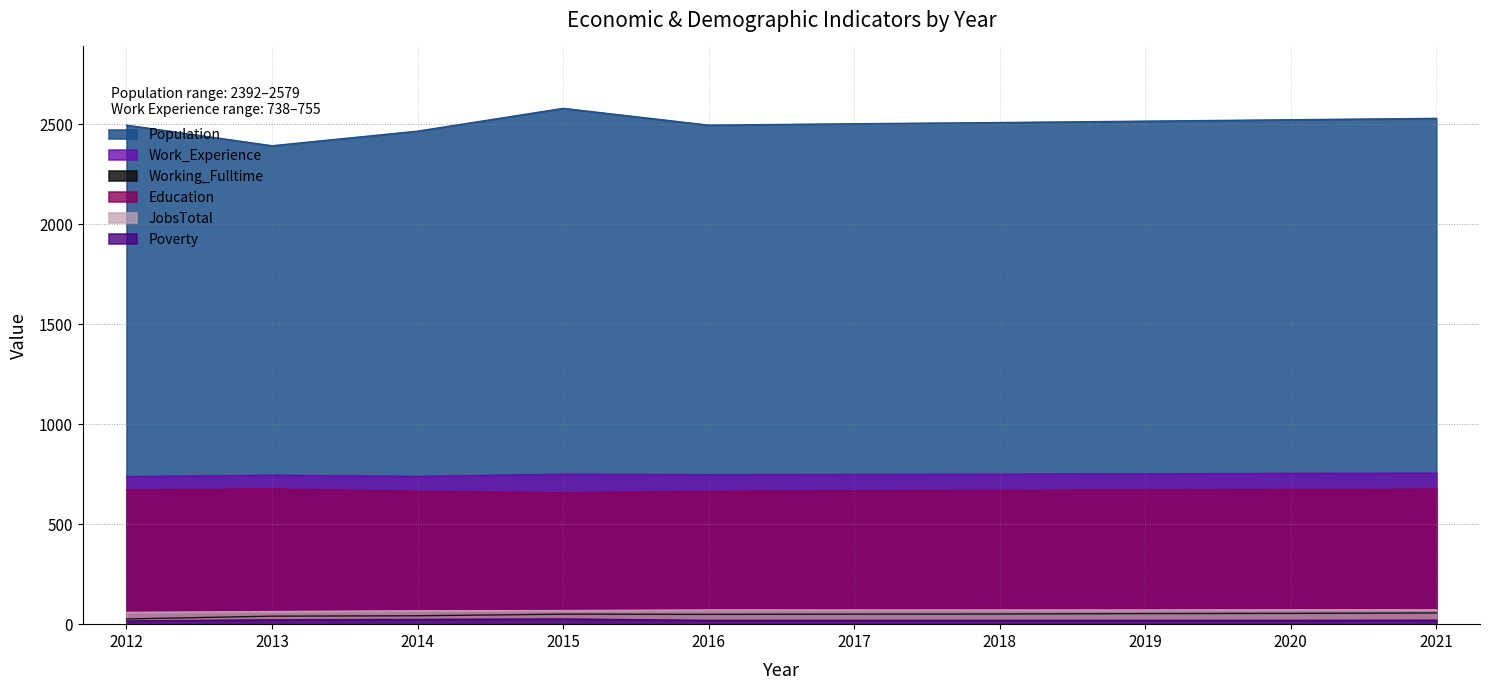

Does the chart display data point markers on the line(s)?

No